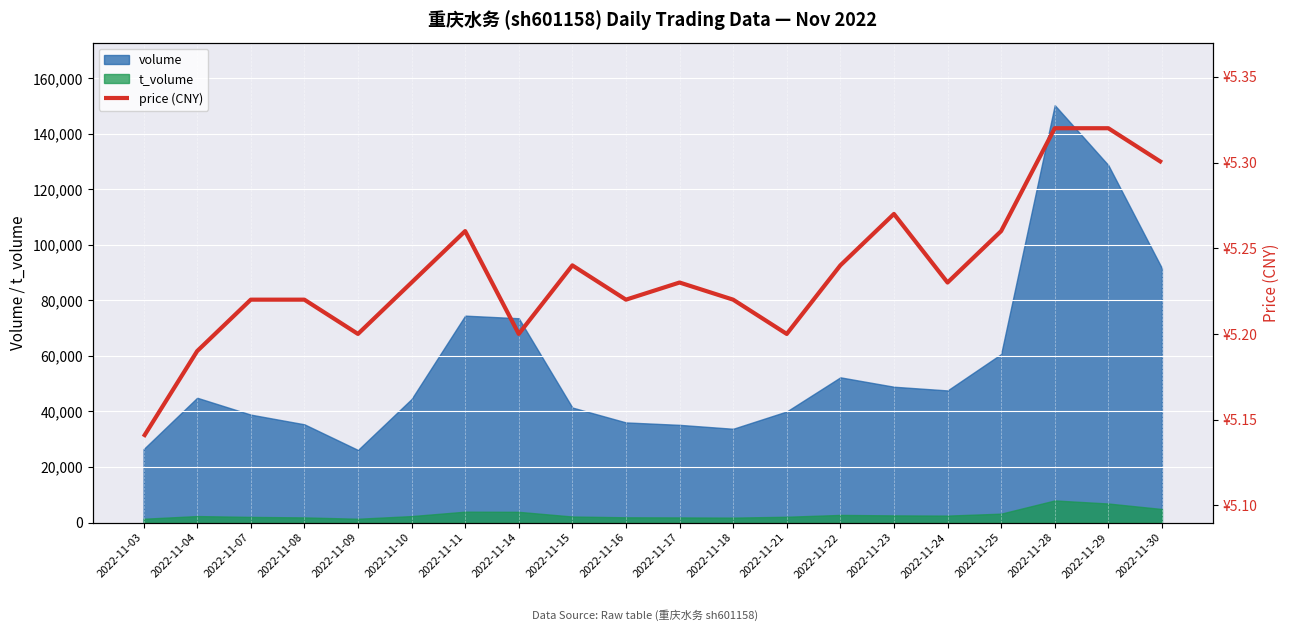

What is the ratio of the value at 2022-11-23 to the value at 2022-11-15?

1.0